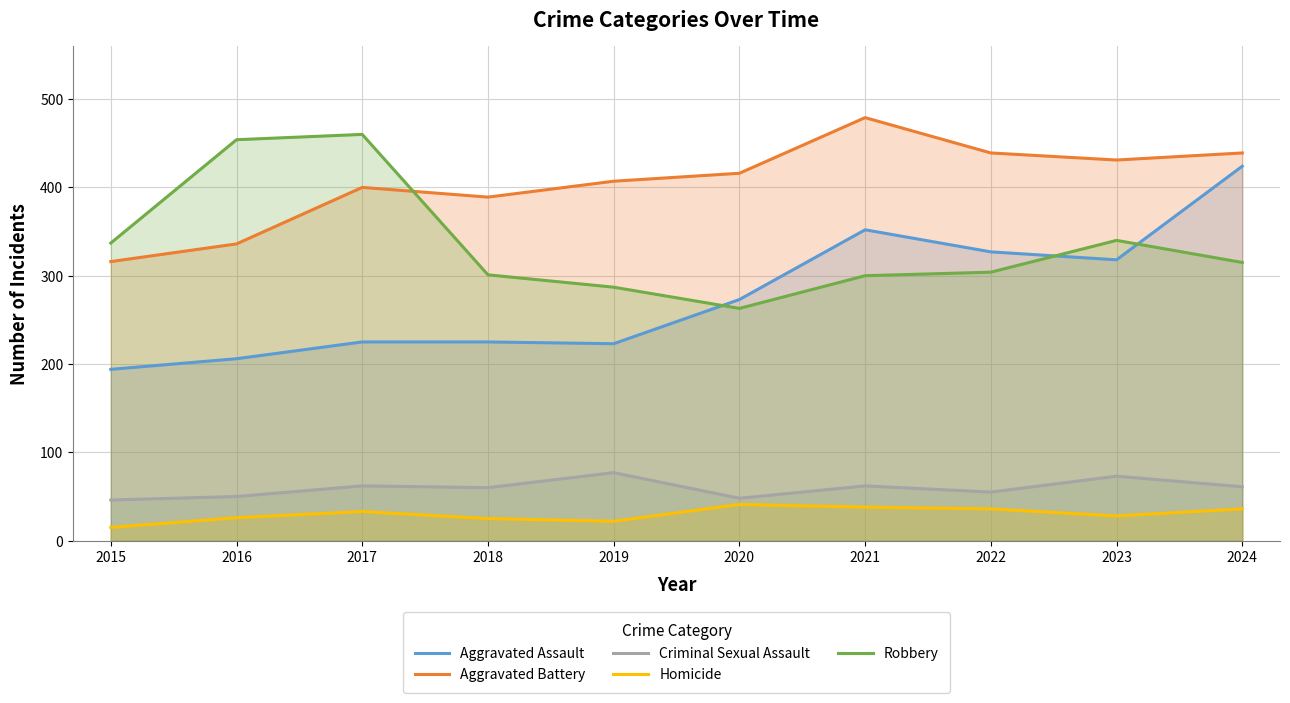

What is the value of the Homicide point at the 10th from the left?

36